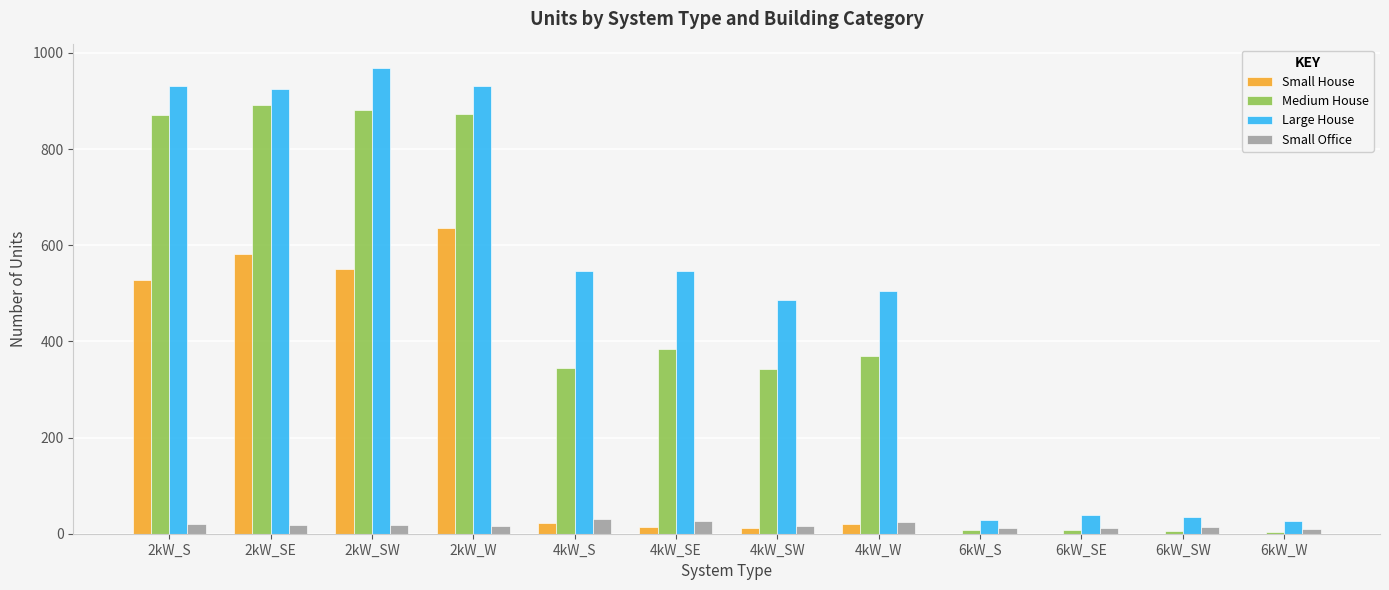

At which label is Medium House closest to 448?

4kW_SE